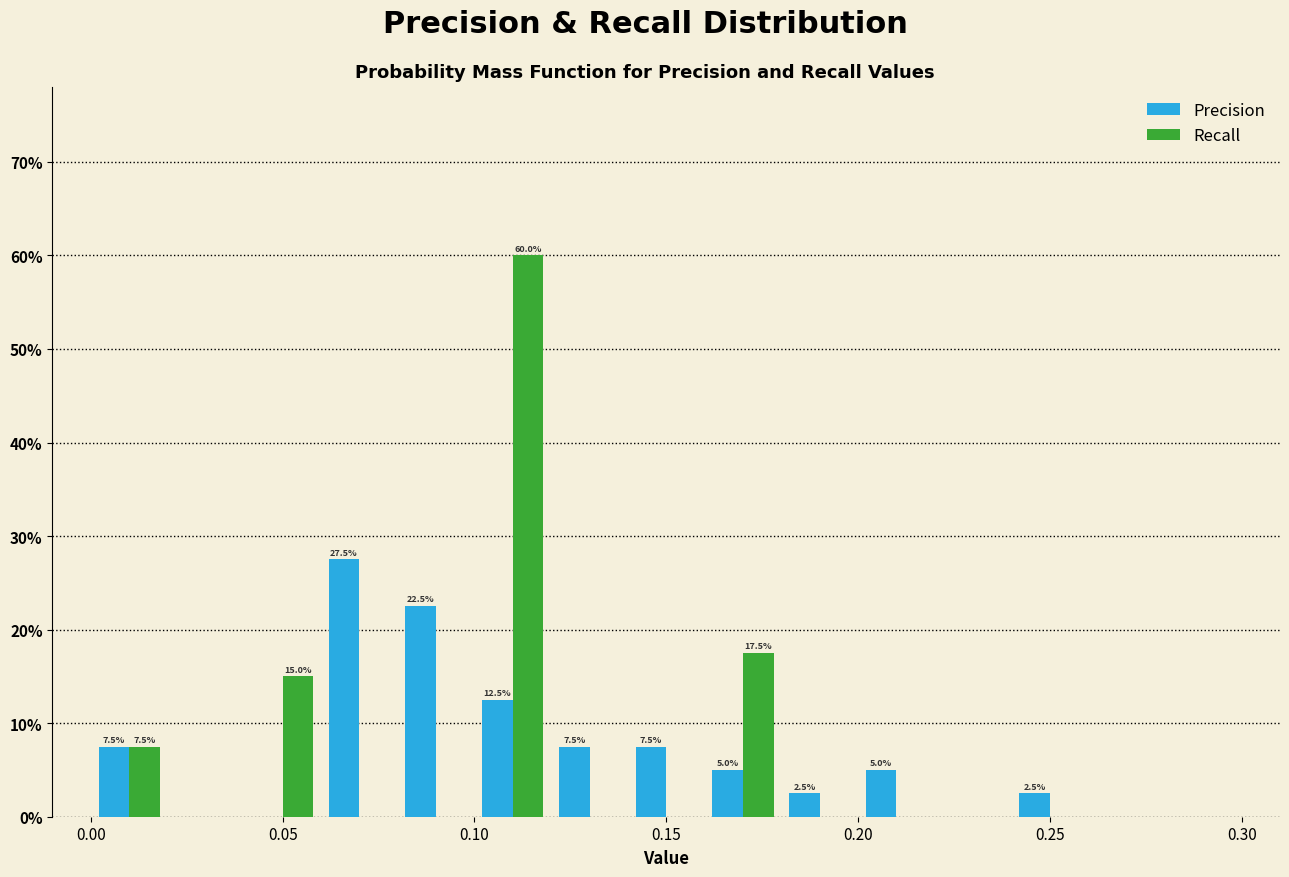

In the Precision series, which range on the x-axis has the tallest bar?

0.06 to 0.08